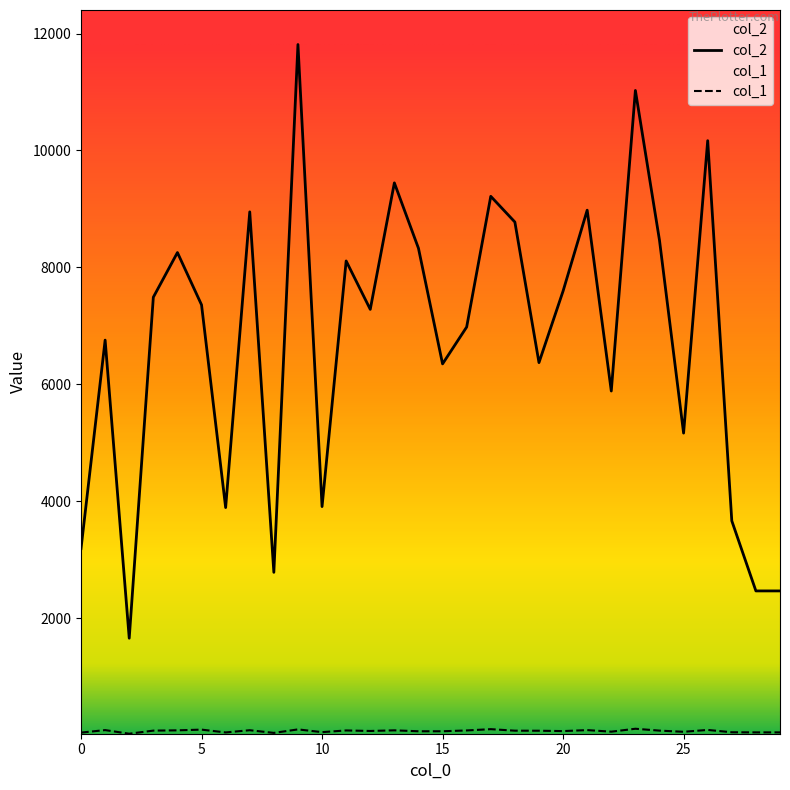

Which category has the highest value in the col_2 series?

9